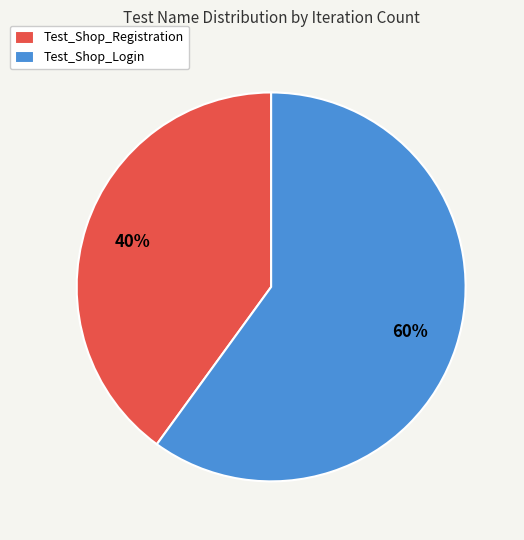

What percentage is the Test_Shop_Registration slice, to the nearest percent?

40%